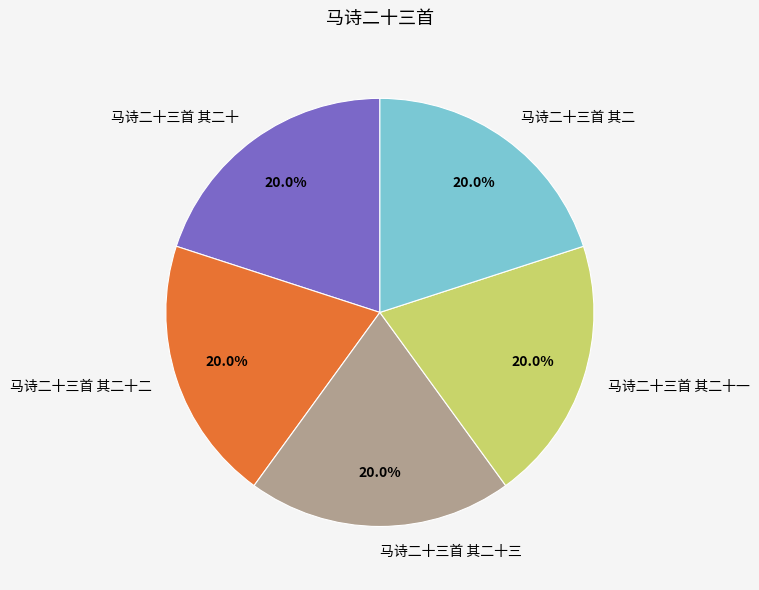

What percentage is the 马诗二十三首 其二十一 slice, to the nearest percent?

20%